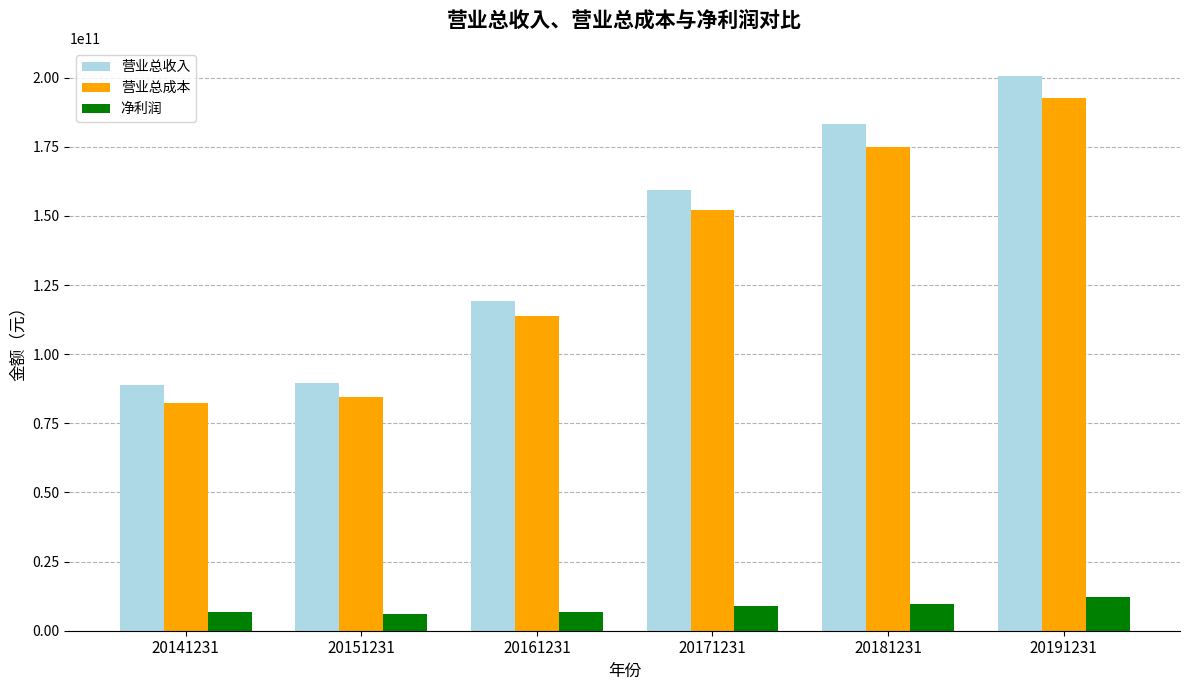

What is the maximum value for 净利润?

12334392517.1